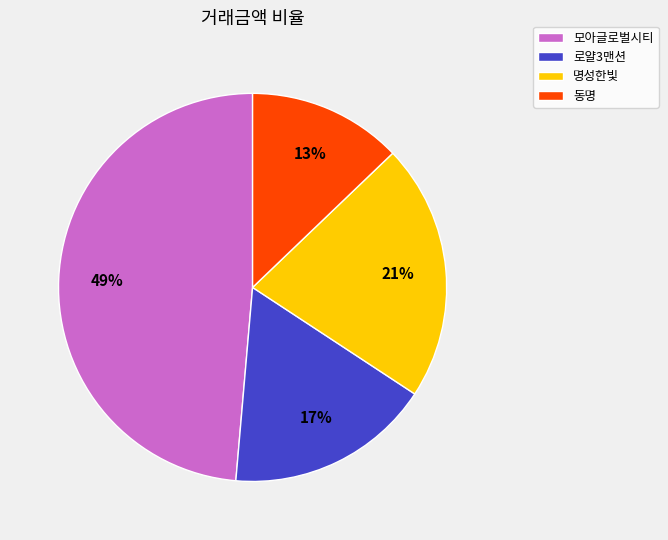

Is it true that 모아글로벌시티 is 55% of the pie?

False